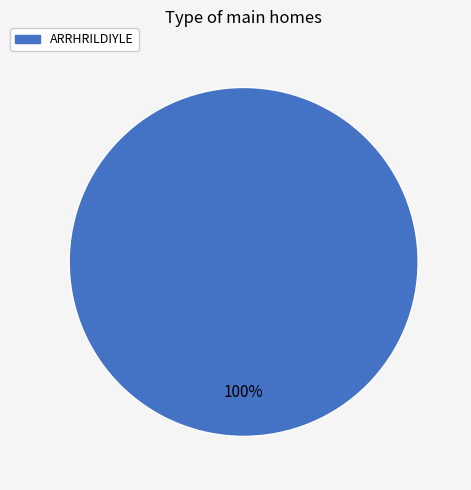

Is there any slice that represents more than half of the pie?

Yes